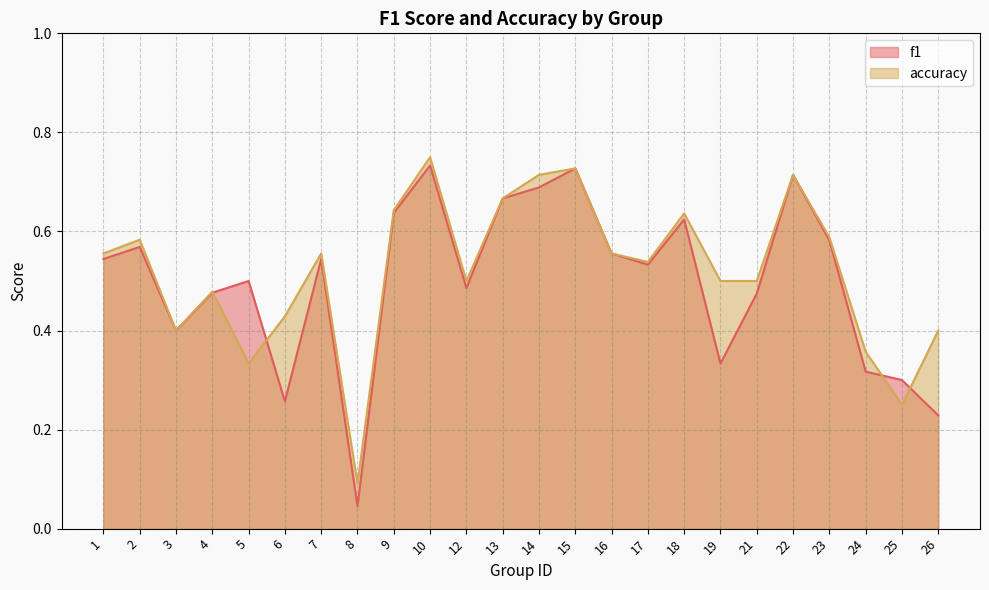

At which category does accuracy reach its first local peak?

2